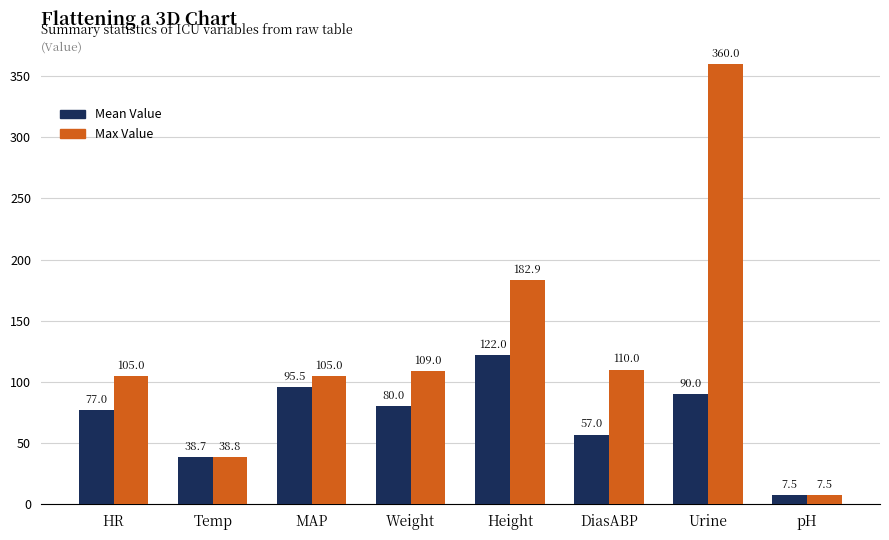

Reading left to right, extract all data points from this chart.

Mean Value: HR=77.0	Temp=38.7	MAP=95.5	Weight=80.0	Height=122.0	DiasABP=57.0	Urine=90.0	pH=7.5
Max Value: HR=105.0	Temp=38.8	MAP=105.0	Weight=109.0	Height=182.9	DiasABP=110.0	Urine=360.0	pH=7.5